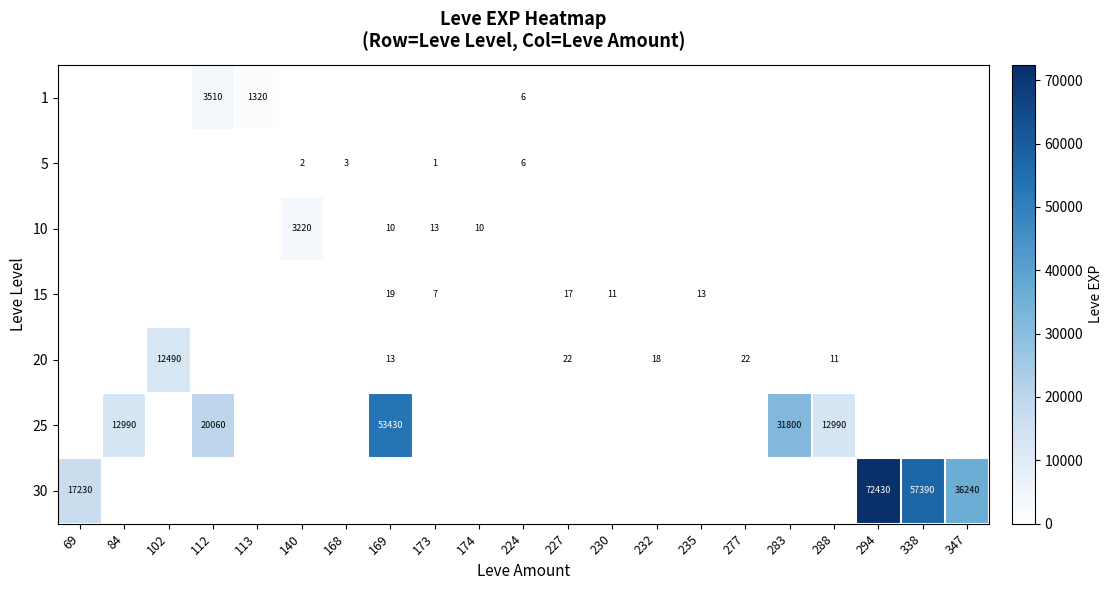

Is it true that 25 equals 17052 at 288?

False